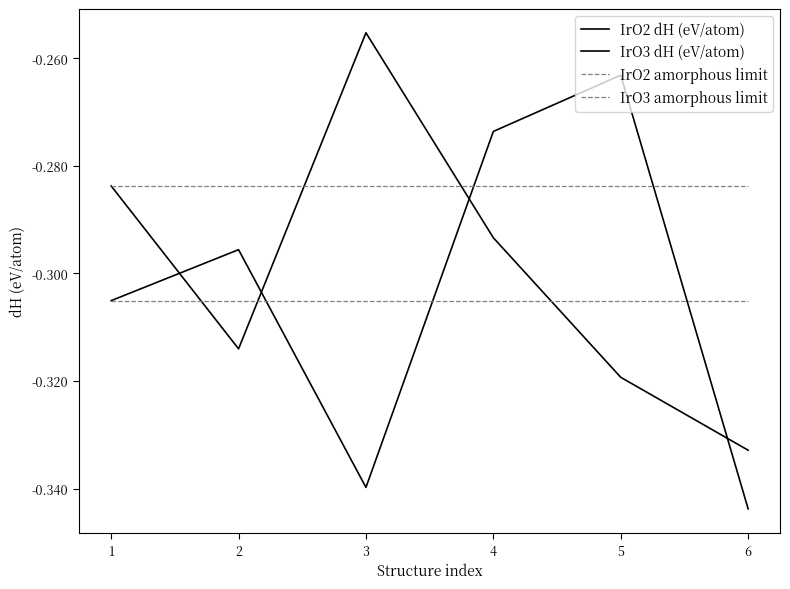

How many lines are shown in the chart?

4